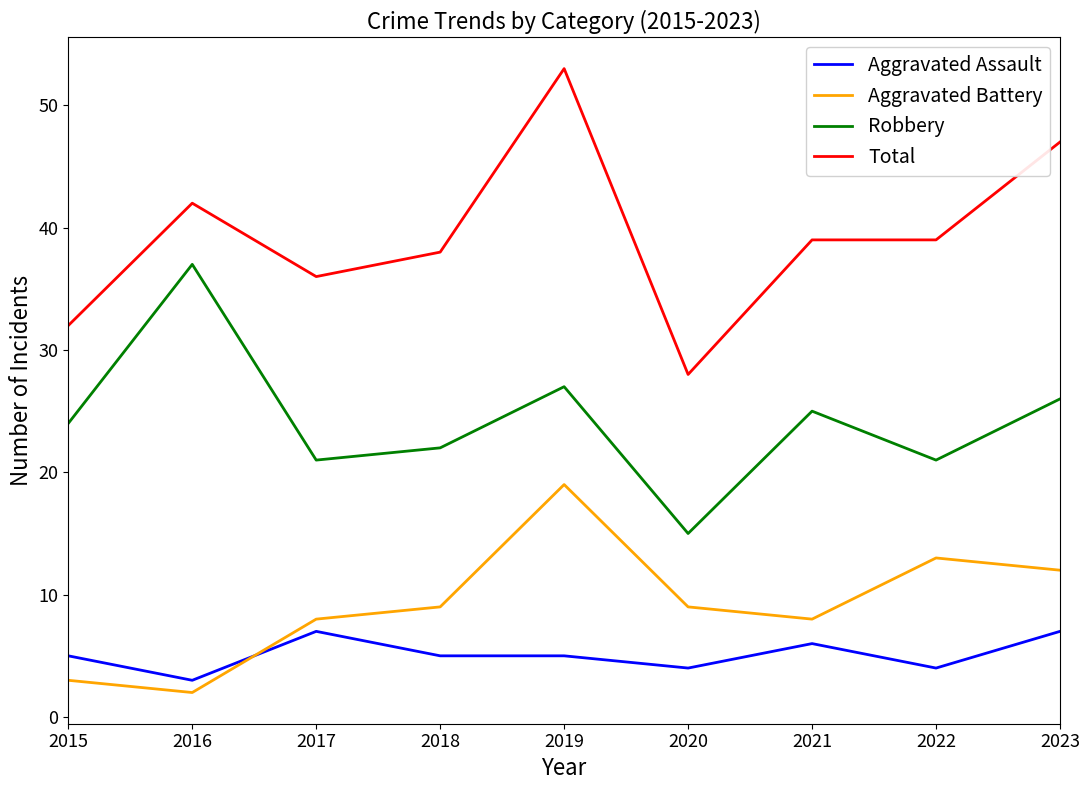

At which category does the chart reach its peak across all series?

2019